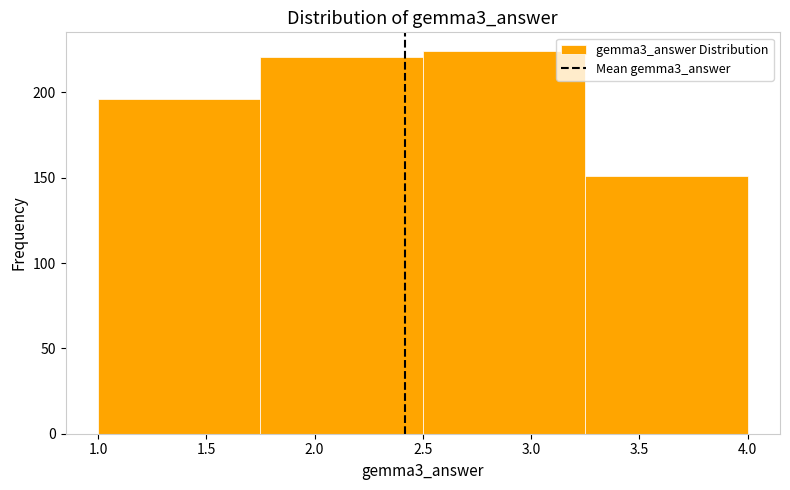

Reading left to right, list every bar in this chart as the range it spans on the x-axis followed by its height. The values are not printed on the chart, so give them approximately, as read against the axis.

1.00 to 1.75: 195
1.75 to 2.50: 220
2.50 to 3.25: 225
3.25 to 4.00: 150